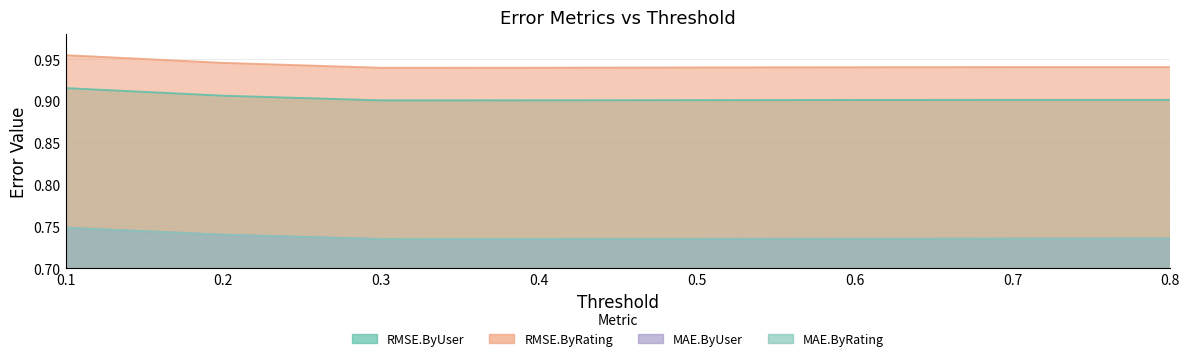

What is the approximate value of RMSE.ByUser at 0.3?

0.9